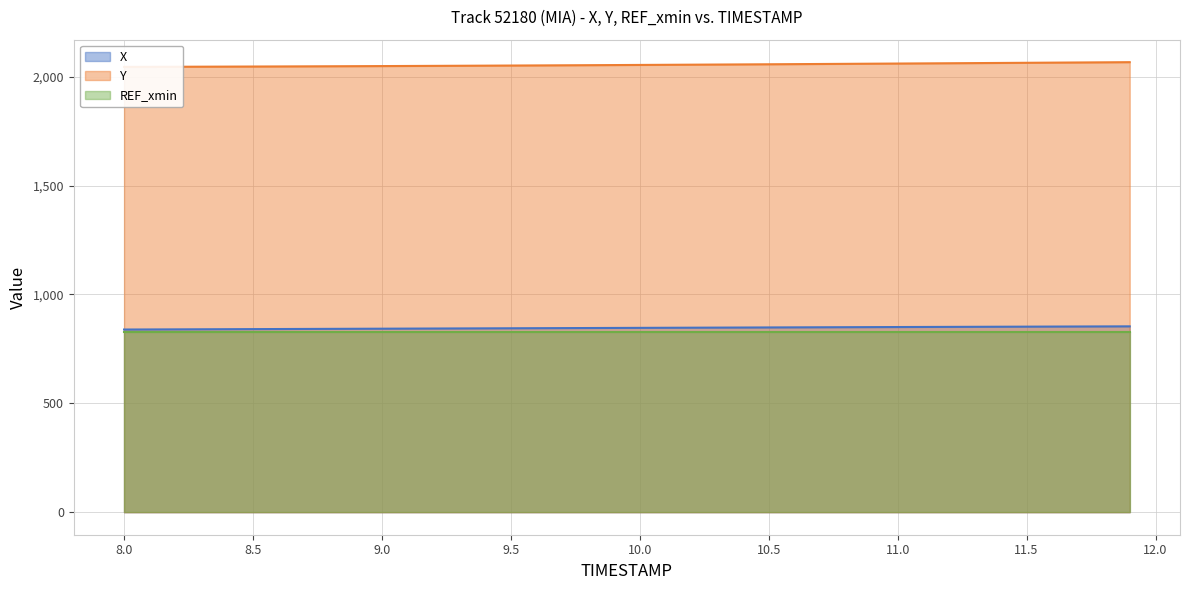

What is the value of the X point at the 18th from the left?

845.4